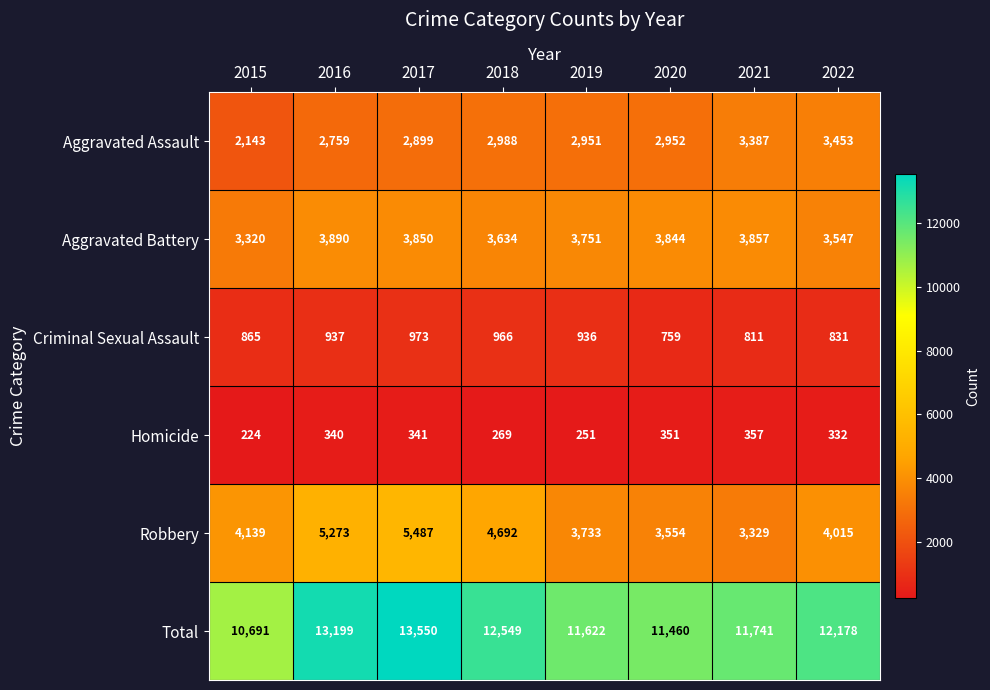

Between 2018 and 2021, which series saw the biggest shift?

Robbery